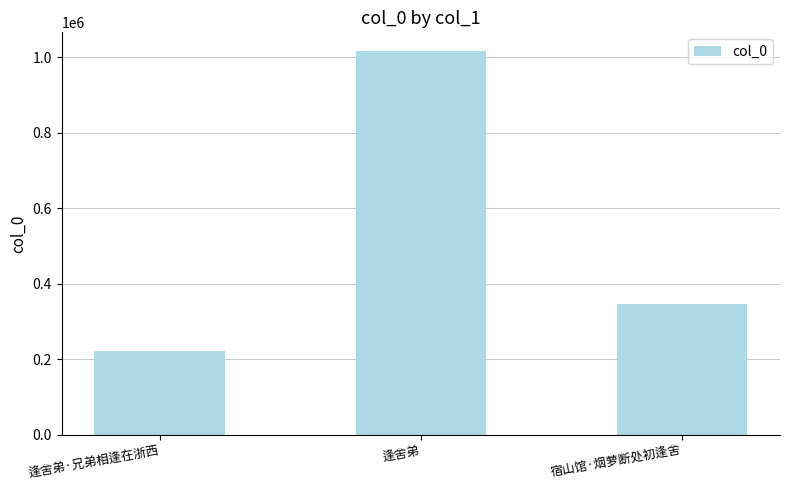

The chart shows a value of 346631 at 宿山馆·烟萝断处初逢舍. True or false?

True